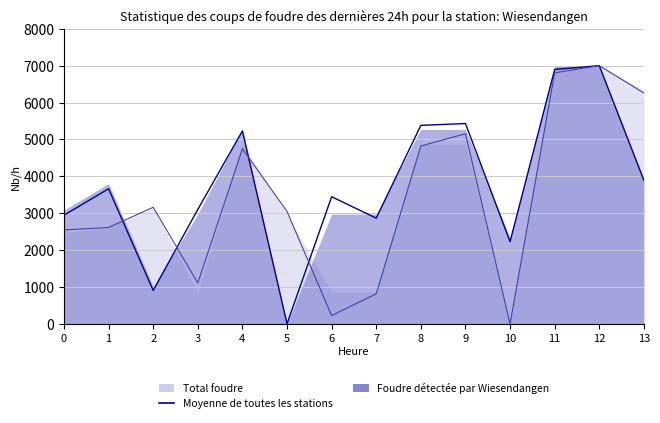

The chart shows a value of 1466.6 at 2. True or false?

False